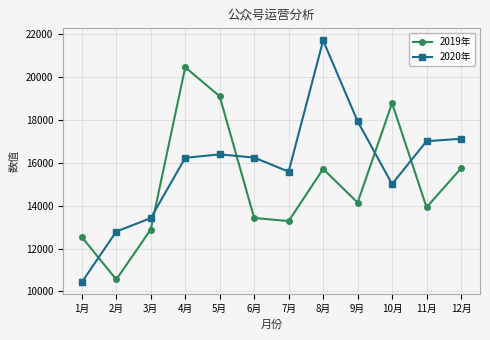

Does the chart display data point markers on the line(s)?

Yes